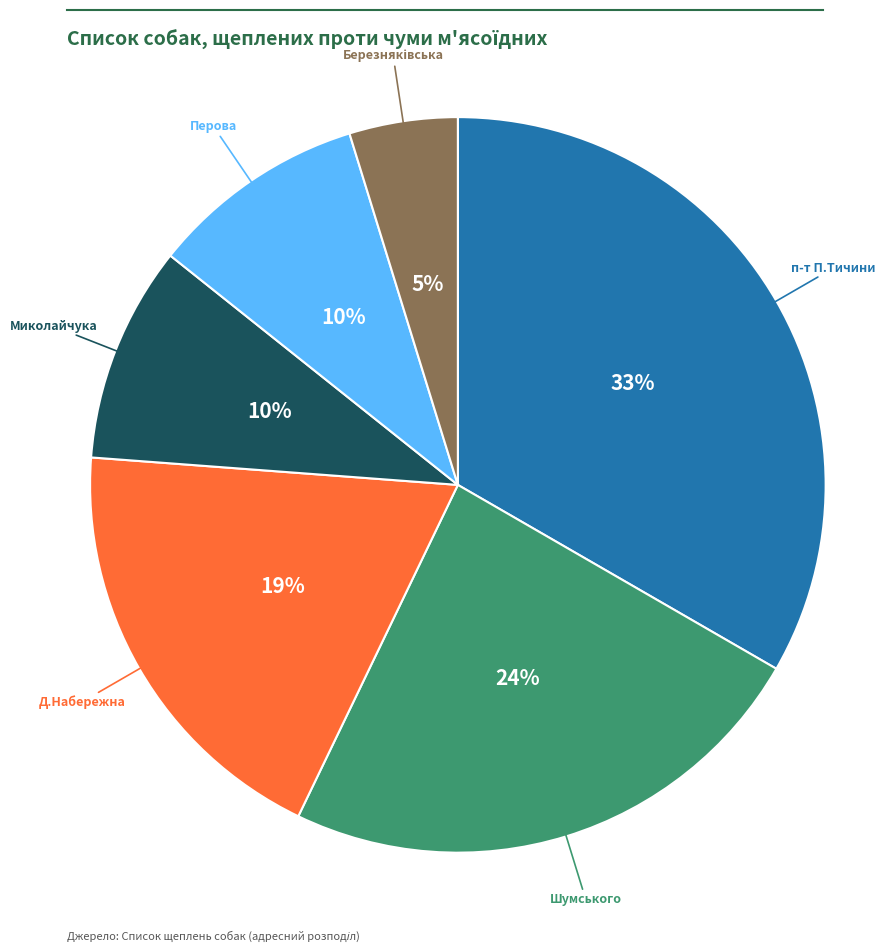

How many slices are in this pie chart?

6